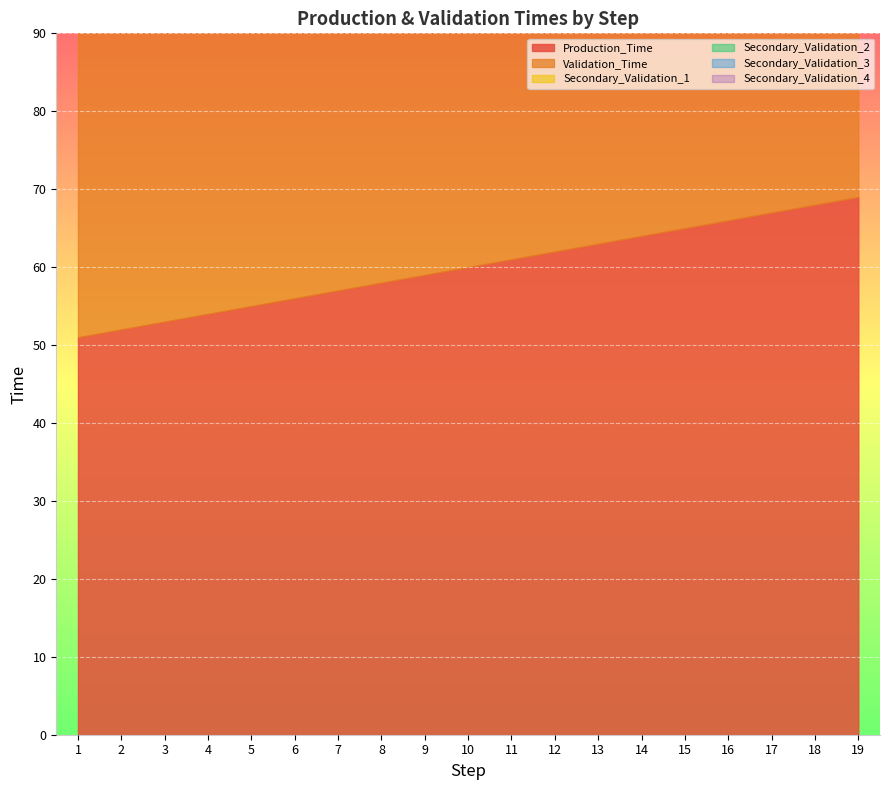

List the labels in order of Validation_Time value, largest first.

19, 18, 17, 16, 15, 14, 13, 12, 11, 10, 9, 8, 7, 6, 5, 4, 3, 2, 1